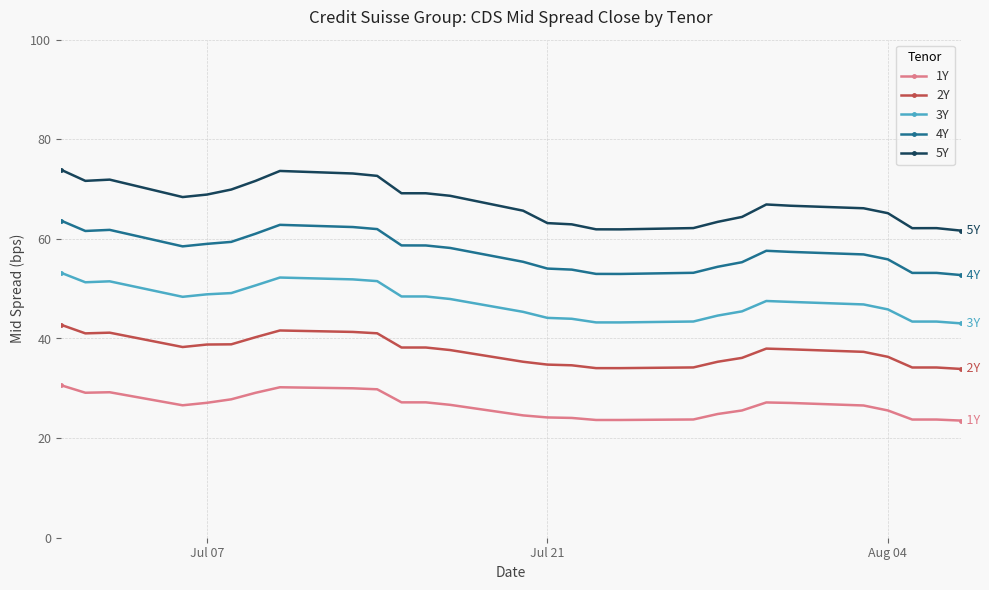

Rank the series by their average value, from lowest to highest.

1Y, 2Y, 3Y, 4Y, 5Y